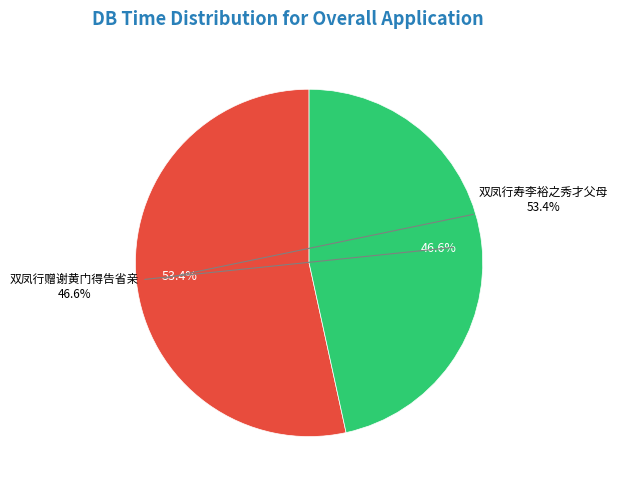

What is the smallest slice in the pie chart?

双凤行赠谢黄门得告省亲